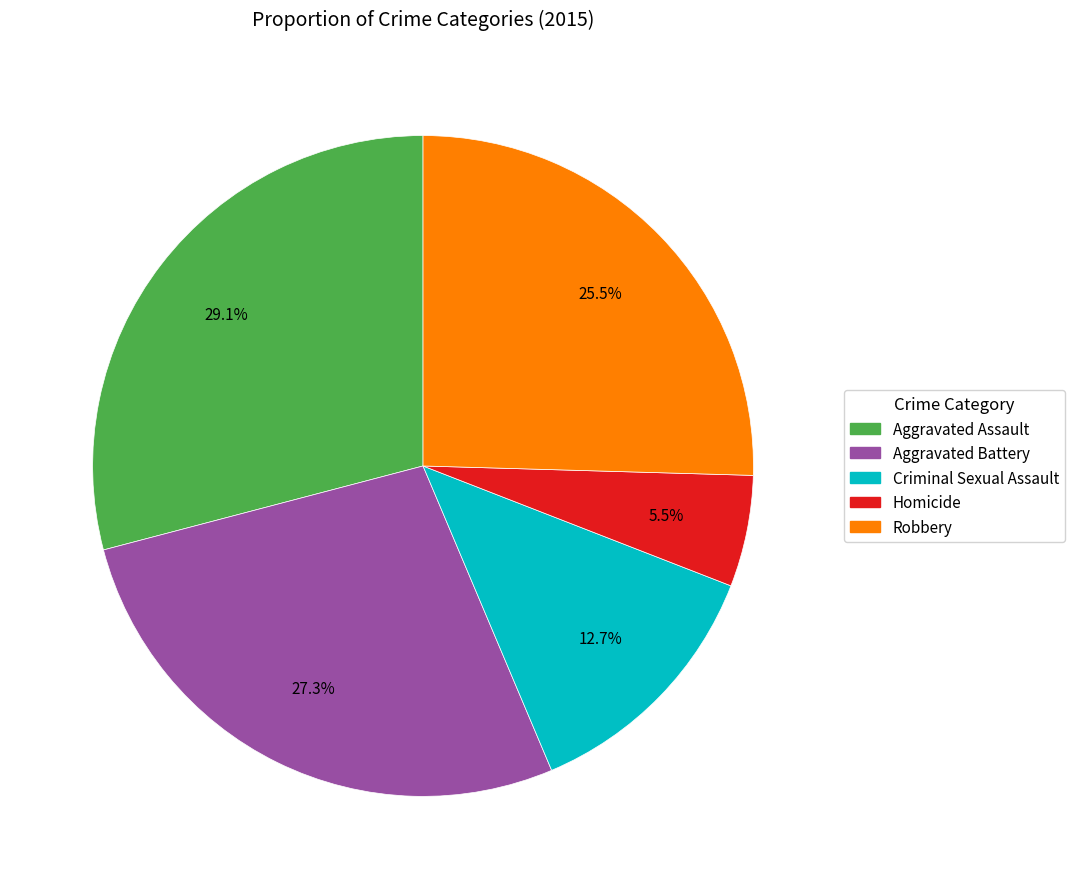

How much of the chart is everything except Homicide?

94.5%